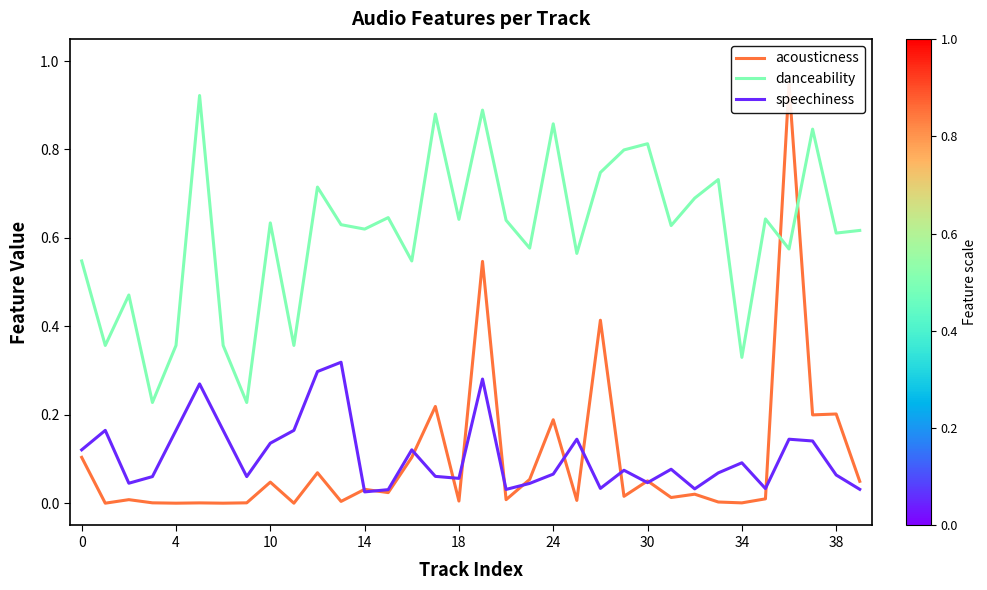

How many interior local valleys does the acousticness series have?

13